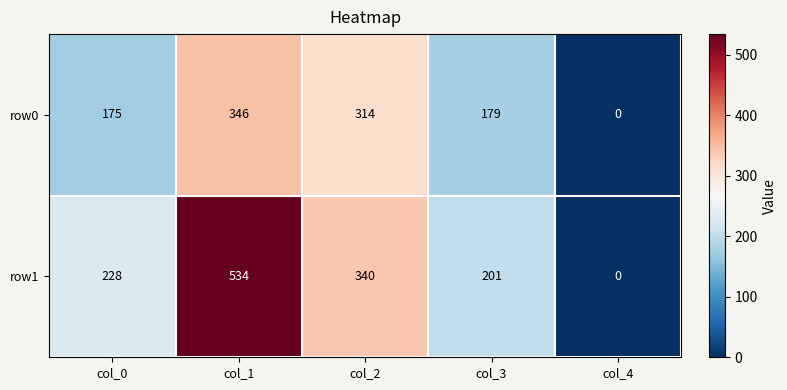

Reading left to right, what are all the values shown in this chart?

row0: col_0=175	col_1=346	col_2=314	col_3=179	col_4=0
row1: col_0=228	col_1=534	col_2=340	col_3=201	col_4=0